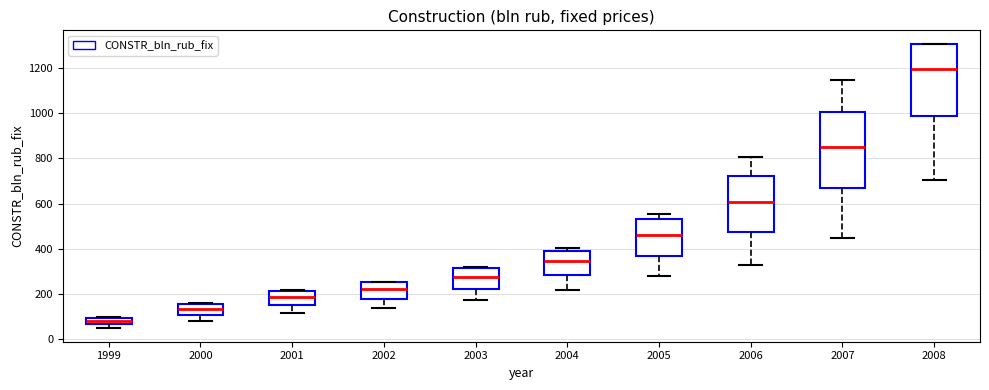

Comparing the boxes themselves (not the whiskers), which one is the tallest?

2007